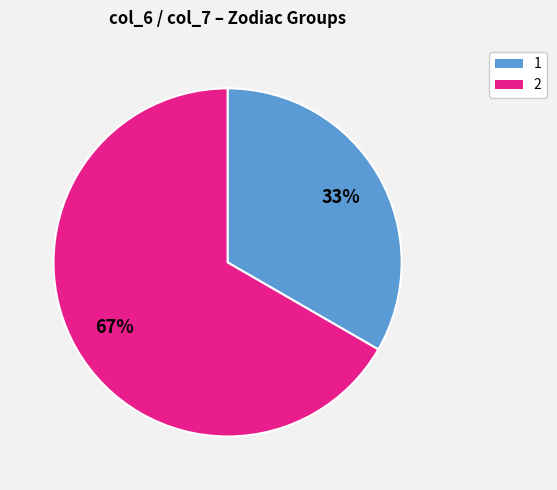

Rank the categories by value from highest to lowest.

2, 1